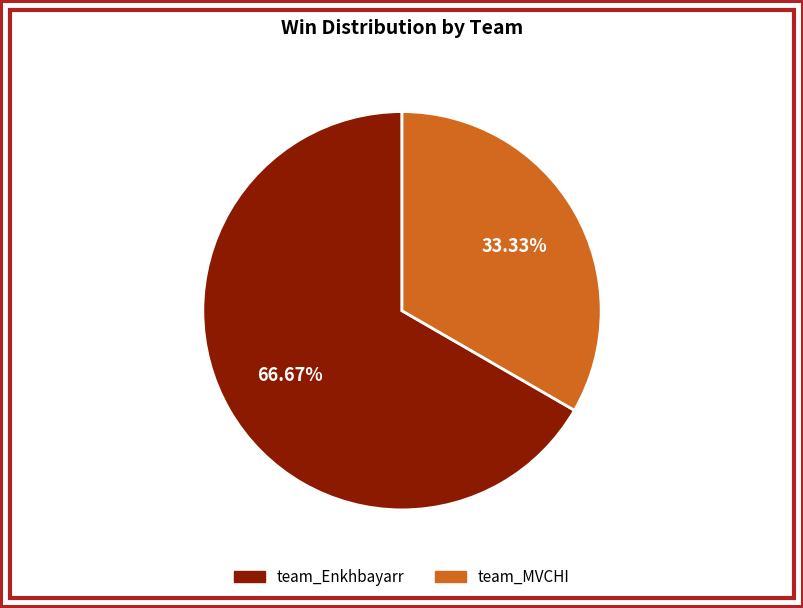

Approximately how many times larger is the value at team_Enkhbayarr compared to team_MVCHI?

2.0